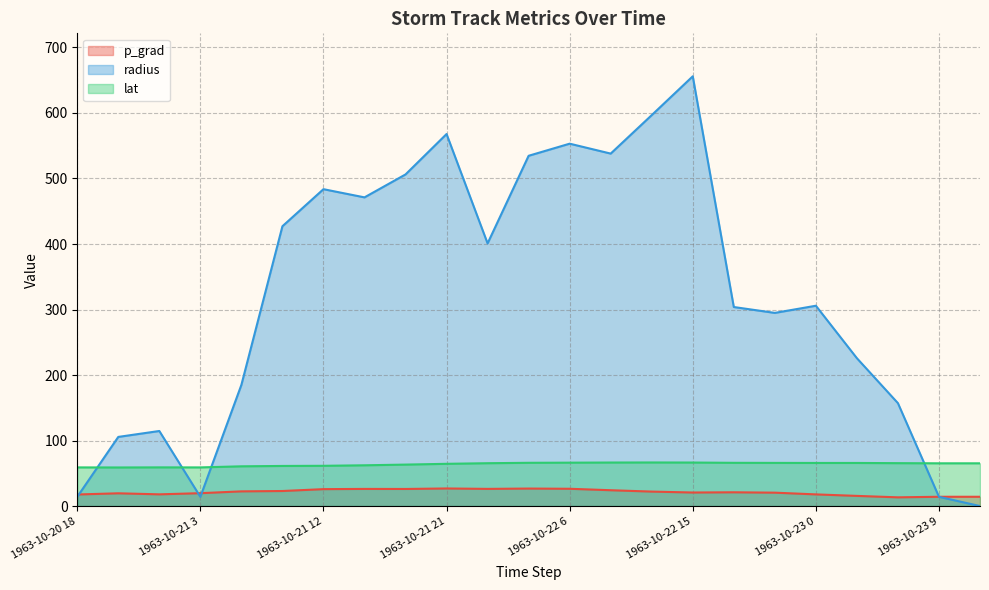

What is the sum of all p_grad values?

487.9